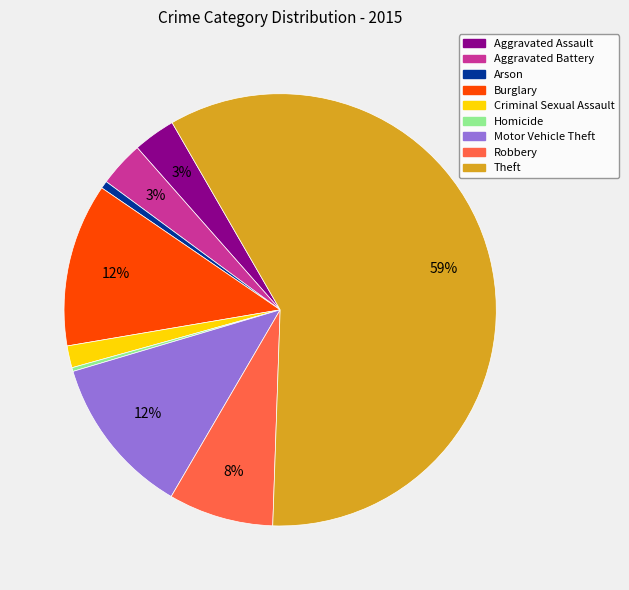

To the nearest percent, what is the difference between the Burglary and Homicide slice percentages?

12%